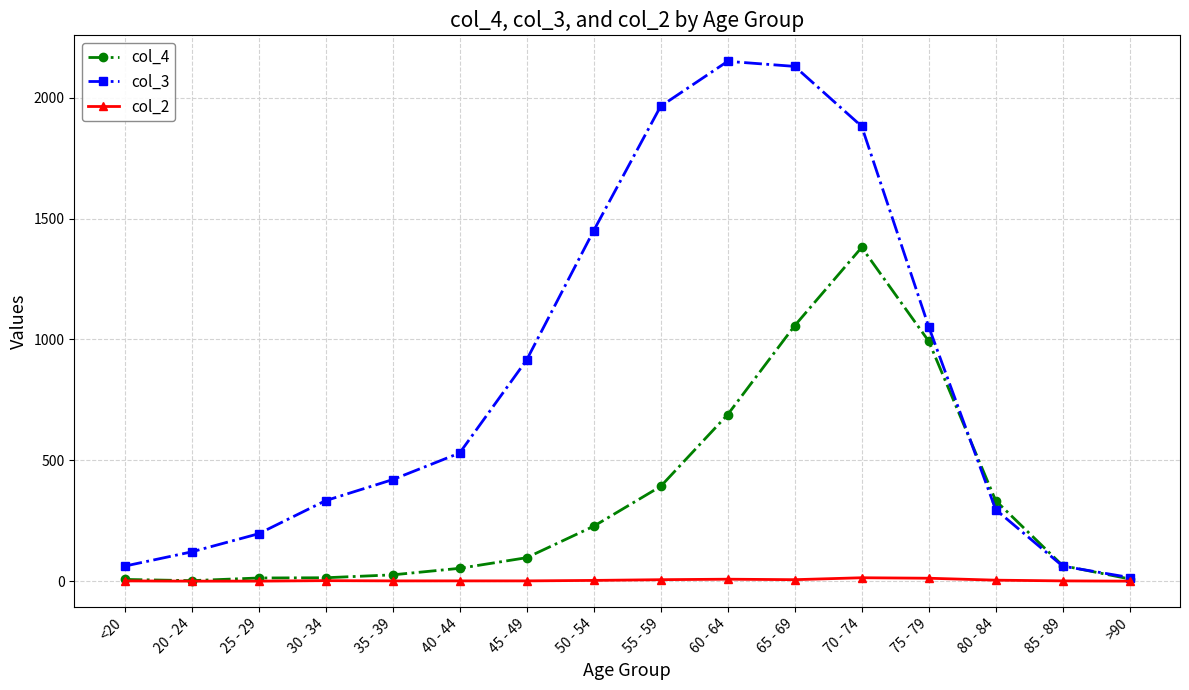

What is the value of the col_4 point at the 15th from the left?

64